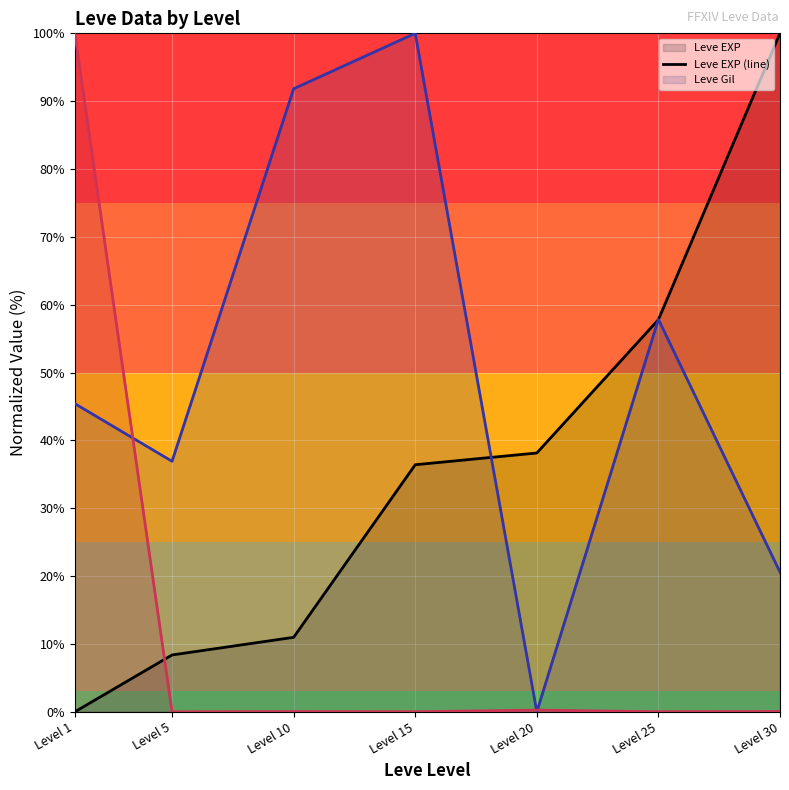

What is the greatest value displayed?

100.0